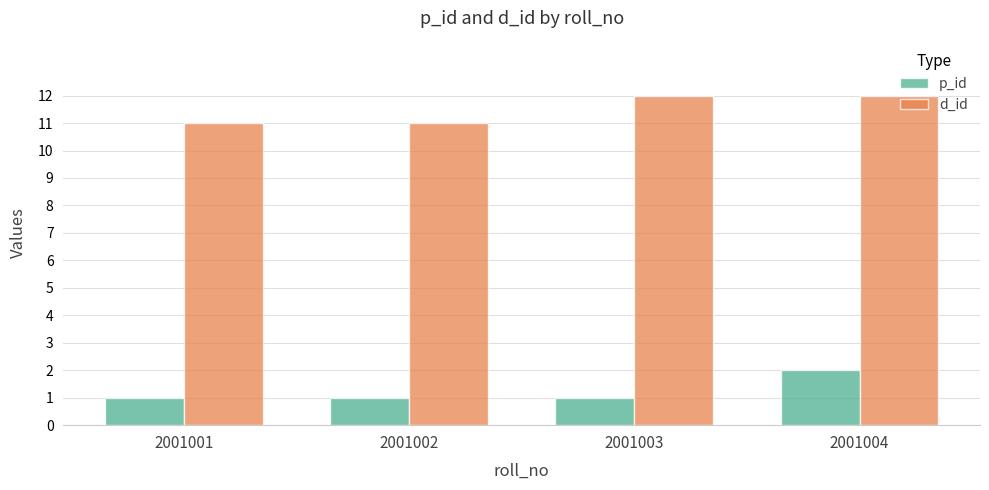

What is the difference between the highest and lowest values at 2001001?

10